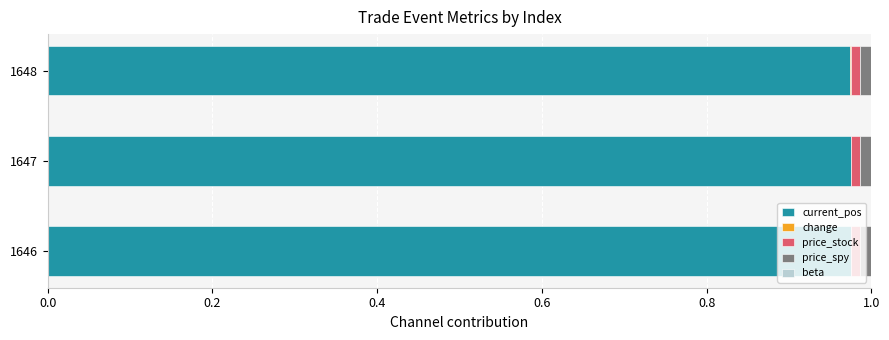

The current_pos series shows 1.5 at 1646. True or false?

False